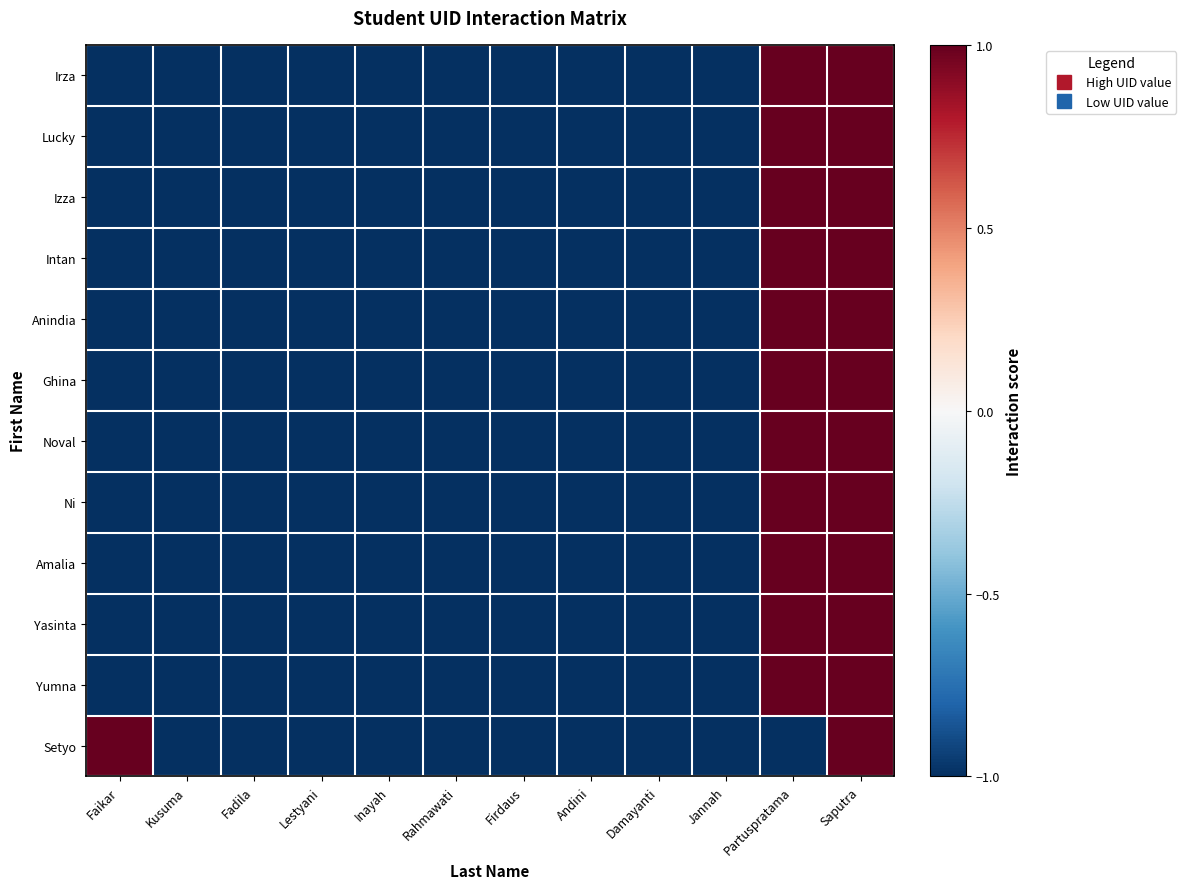

Reading right to left, what are all the values shown in this chart?

Irza: Saputra=1.0	Partuspratama=1.0	Jannah=-1.0	Damayanti=-1.0	Andini=-1.0	Firdaus=-1.0	Rahmawati=-1.0	Inayah=-1.0	Lestyani=-1.0	Fadila=-1.0	Kusuma=-1.0	Faikar=-1.0
Lucky: Saputra=1.0	Partuspratama=1.0	Jannah=-1.0	Damayanti=-1.0	Andini=-1.0	Firdaus=-1.0	Rahmawati=-1.0	Inayah=-1.0	Lestyani=-1.0	Fadila=-1.0	Kusuma=-1.0	Faikar=-1.0
Izza: Saputra=1.0	Partuspratama=1.0	Jannah=-1.0	Damayanti=-1.0	Andini=-1.0	Firdaus=-1.0	Rahmawati=-1.0	Inayah=-1.0	Lestyani=-1.0	Fadila=-1.0	Kusuma=-1.0	Faikar=-1.0
Intan: Saputra=1.0	Partuspratama=1.0	Jannah=-1.0	Damayanti=-1.0	Andini=-1.0	Firdaus=-1.0	Rahmawati=-1.0	Inayah=-1.0	Lestyani=-1.0	Fadila=-1.0	Kusuma=-1.0	Faikar=-1.0
Anindia: Saputra=1.0	Partuspratama=1.0	Jannah=-1.0	Damayanti=-1.0	Andini=-1.0	Firdaus=-1.0	Rahmawati=-1.0	Inayah=-1.0	Lestyani=-1.0	Fadila=-1.0	Kusuma=-1.0	Faikar=-1.0
Ghina: Saputra=1.0	Partuspratama=1.0	Jannah=-1.0	Damayanti=-1.0	Andini=-1.0	Firdaus=-1.0	Rahmawati=-1.0	Inayah=-1.0	Lestyani=-1.0	Fadila=-1.0	Kusuma=-1.0	Faikar=-1.0
Noval: Saputra=1.0	Partuspratama=1.0	Jannah=-1.0	Damayanti=-1.0	Andini=-1.0	Firdaus=-1.0	Rahmawati=-1.0	Inayah=-1.0	Lestyani=-1.0	Fadila=-1.0	Kusuma=-1.0	Faikar=-1.0
Ni: Saputra=1.0	Partuspratama=1.0	Jannah=-1.0	Damayanti=-1.0	Andini=-1.0	Firdaus=-1.0	Rahmawati=-1.0	Inayah=-1.0	Lestyani=-1.0	Fadila=-1.0	Kusuma=-1.0	Faikar=-1.0
Amalia: Saputra=1.0	Partuspratama=1.0	Jannah=-1.0	Damayanti=-1.0	Andini=-1.0	Firdaus=-1.0	Rahmawati=-1.0	Inayah=-1.0	Lestyani=-1.0	Fadila=-1.0	Kusuma=-1.0	Faikar=-1.0
Yasinta: Saputra=1.0	Partuspratama=1.0	Jannah=-1.0	Damayanti=-1.0	Andini=-1.0	Firdaus=-1.0	Rahmawati=-1.0	Inayah=-1.0	Lestyani=-1.0	Fadila=-1.0	Kusuma=-1.0	Faikar=-1.0
Yumna: Saputra=1.0	Partuspratama=1.0	Jannah=-1.0	Damayanti=-1.0	Andini=-1.0	Firdaus=-1.0	Rahmawati=-1.0	Inayah=-1.0	Lestyani=-1.0	Fadila=-1.0	Kusuma=-1.0	Faikar=-1.0
Setyo: Saputra=1.0	Partuspratama=-1.0	Jannah=-1.0	Damayanti=-1.0	Andini=-1.0	Firdaus=-1.0	Rahmawati=-1.0	Inayah=-1.0	Lestyani=-1.0	Fadila=-1.0	Kusuma=-1.0	Faikar=1.0